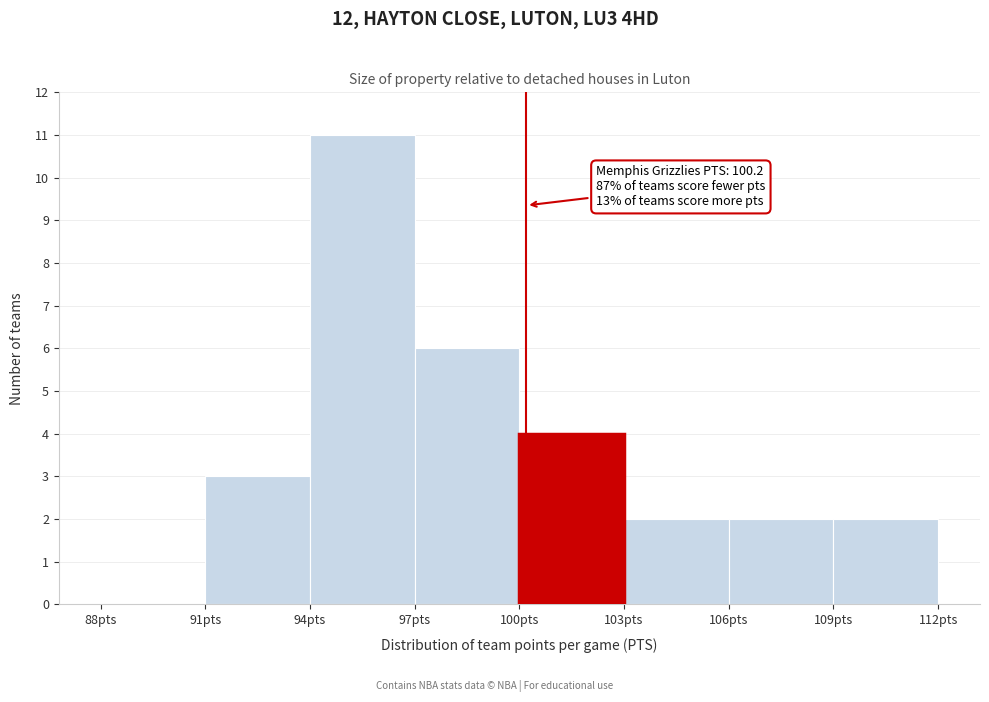

Which range on the x-axis has the tallest bar?

94 to 97